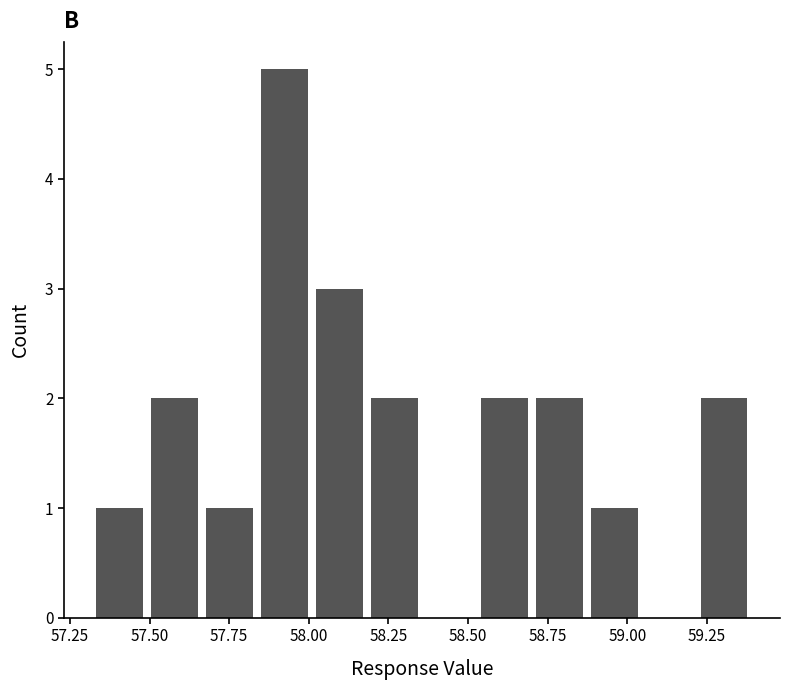

Read against the x-axis, roughly where is the centre of the tallest bar?

57.90